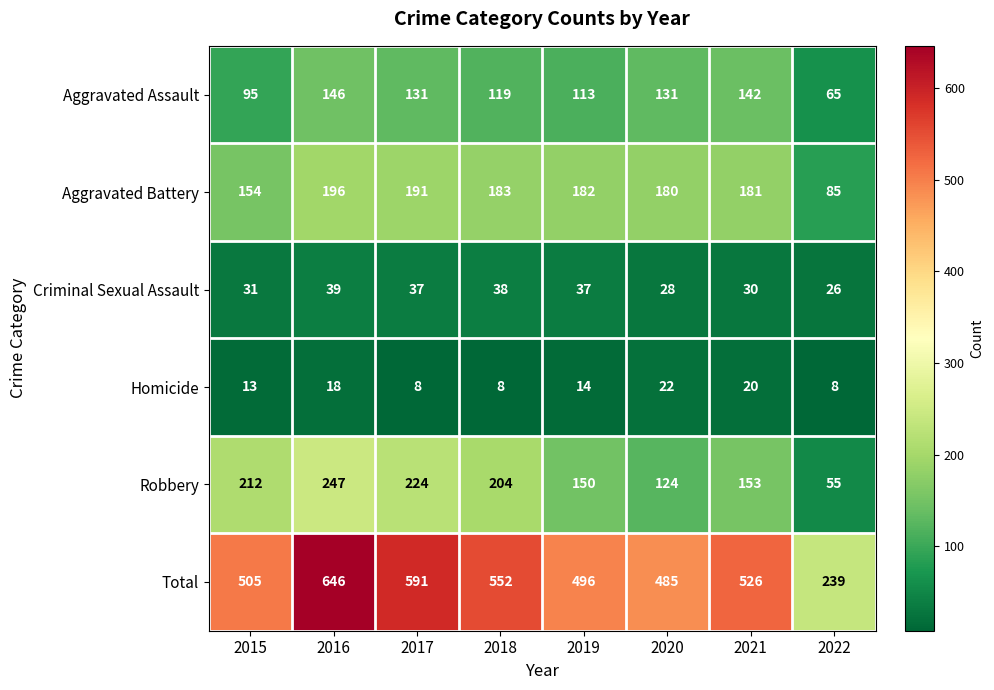

Which series has the largest total across all categories?

Total